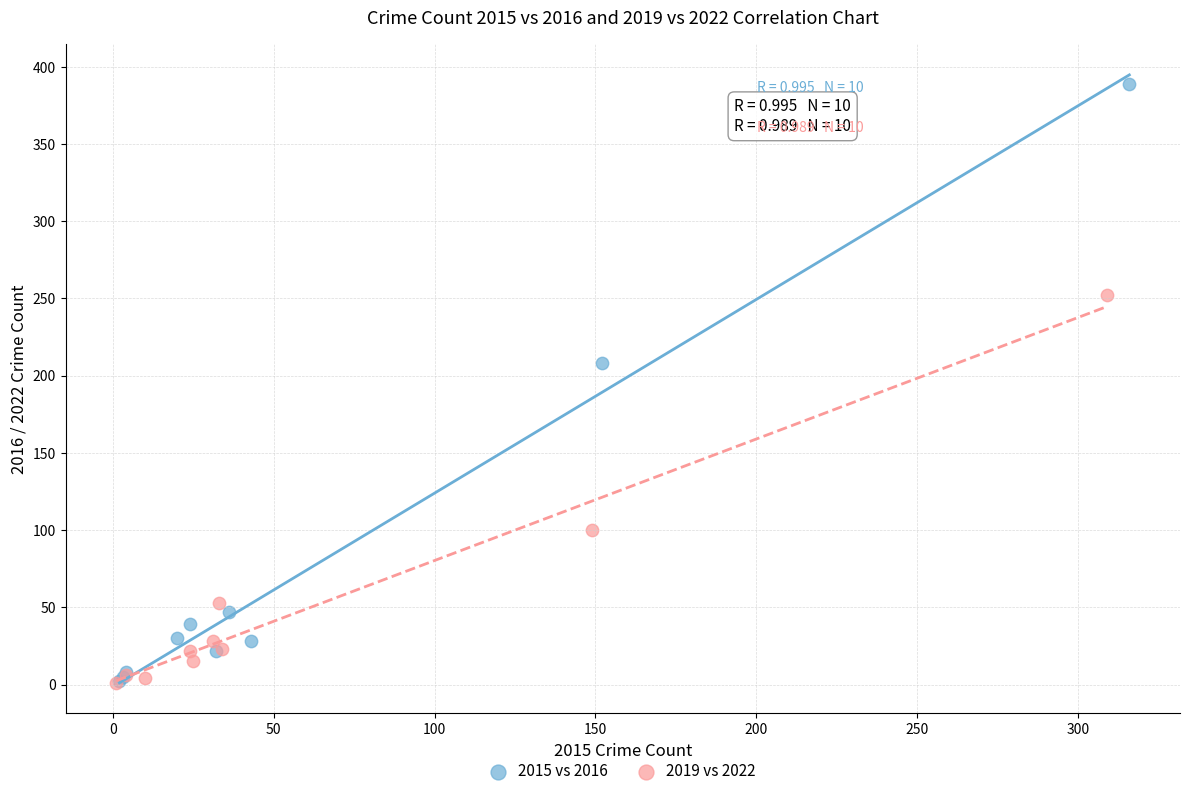

Which series has the largest Y range (max minus min)?

2015 vs 2016